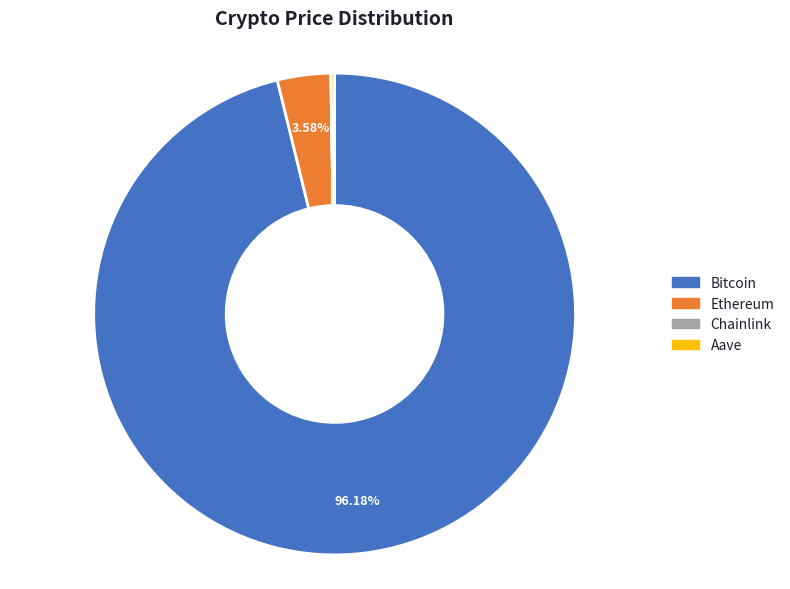

To the nearest percent, what percentage of the pie is Bitcoin?

96%